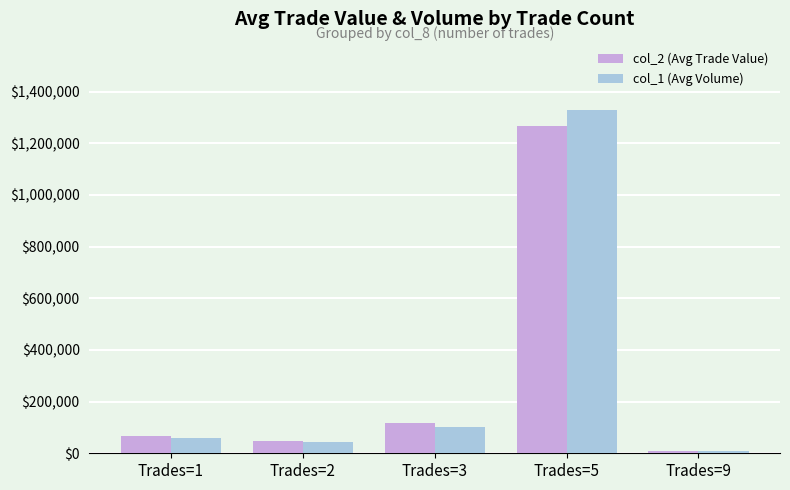

Which category has the highest value in the col_2 (Avg Trade Value) series?

Trades=5